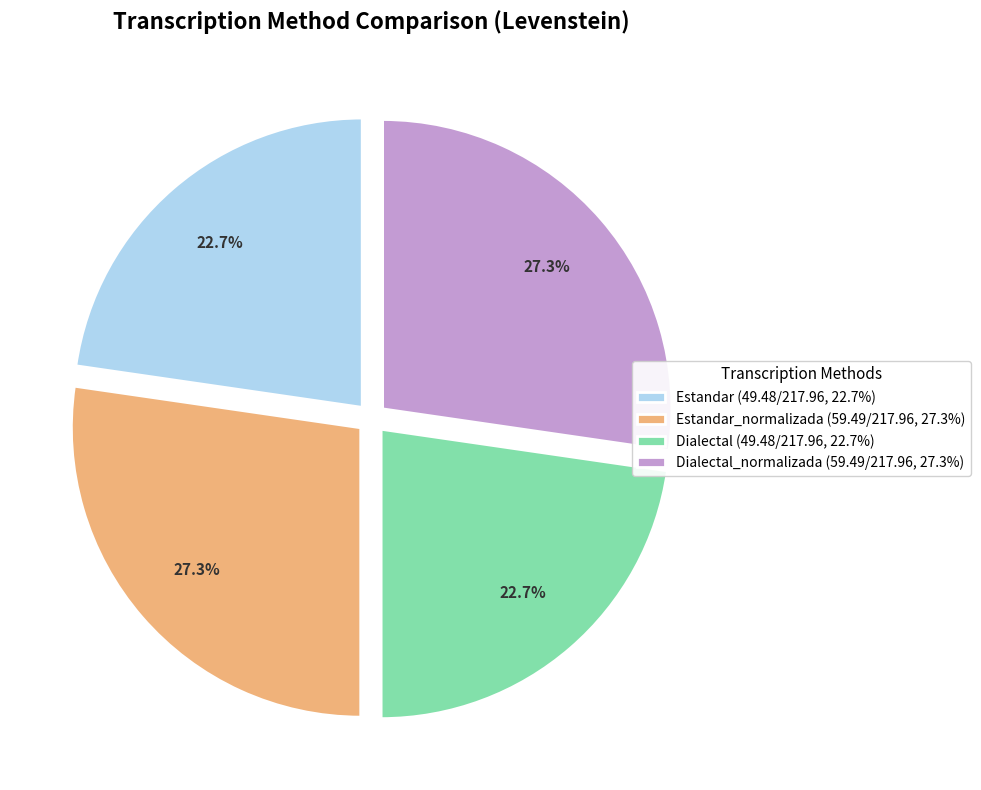

What portion of the pie excludes Dialectal (49.48/217.96, 22.7%)?

77.3%